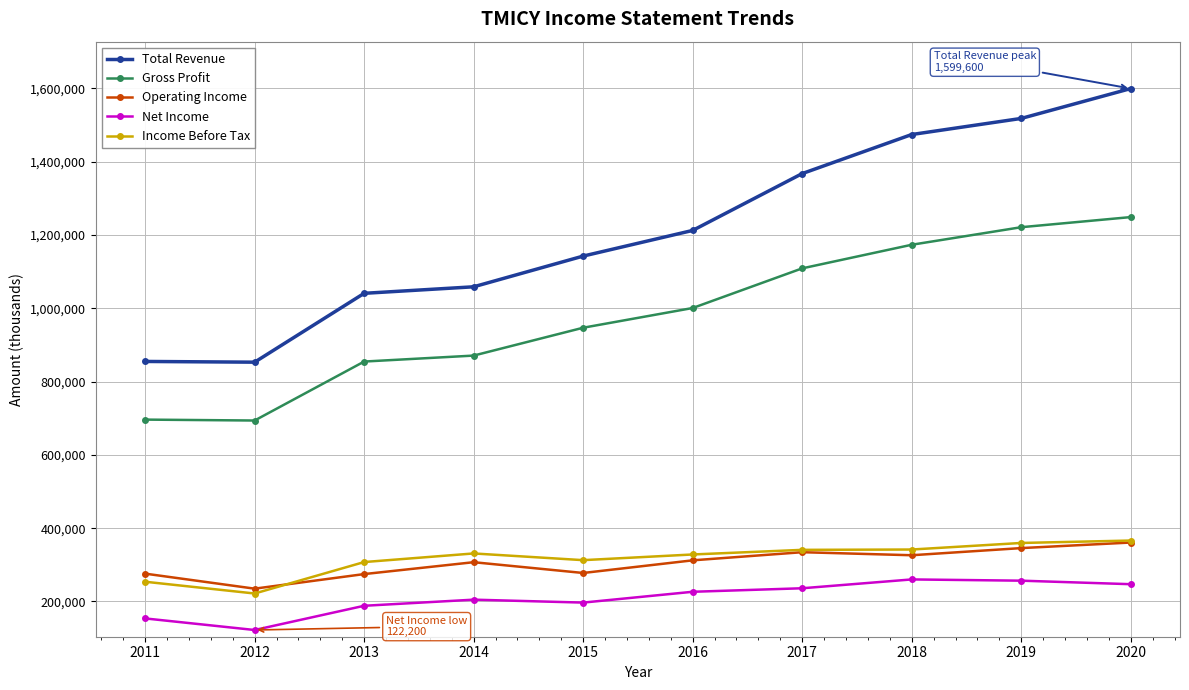

What is the maximum value shown in the chart?

1599600